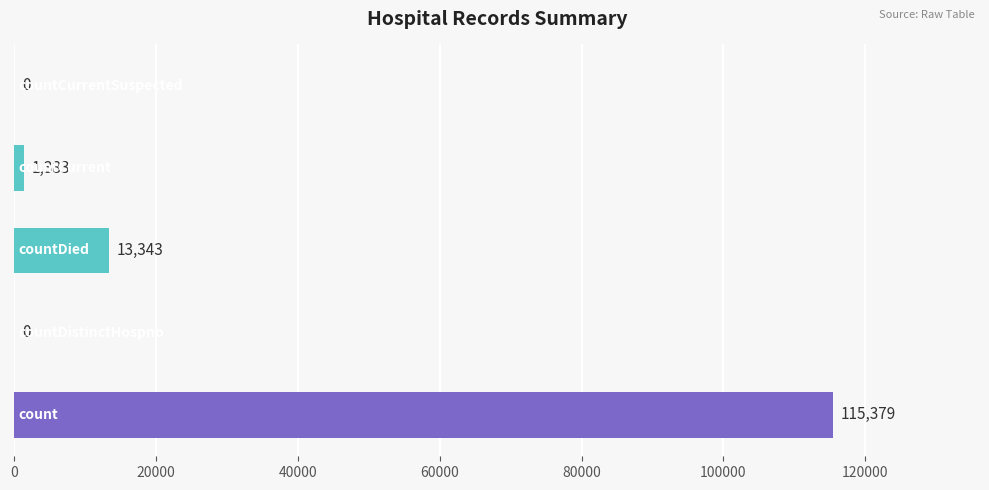

Count the number of data series in this chart.

1